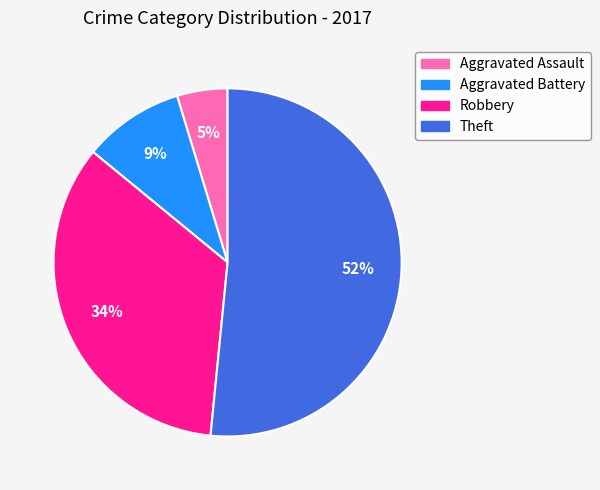

How many slices are in this pie chart?

4